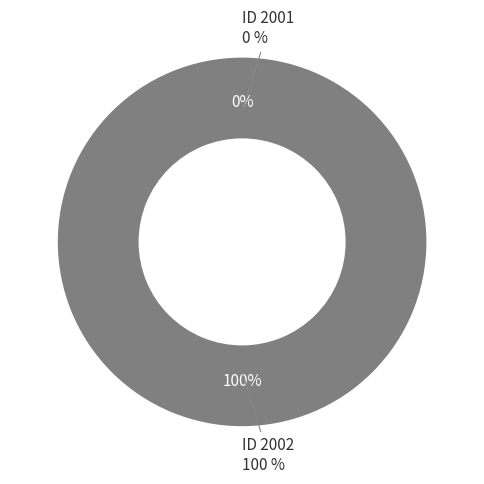

Count the number of slices in the pie.

2